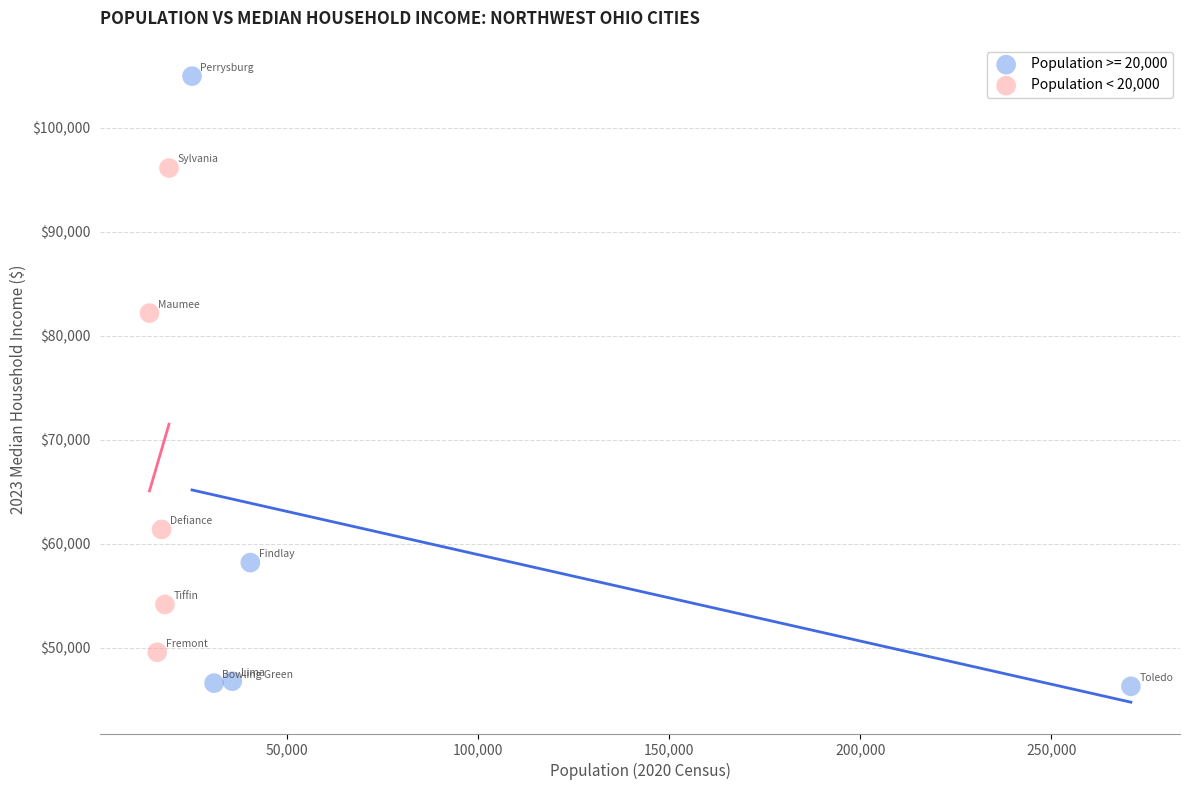

Which series contains the highest Y value?

Population >= 20,000